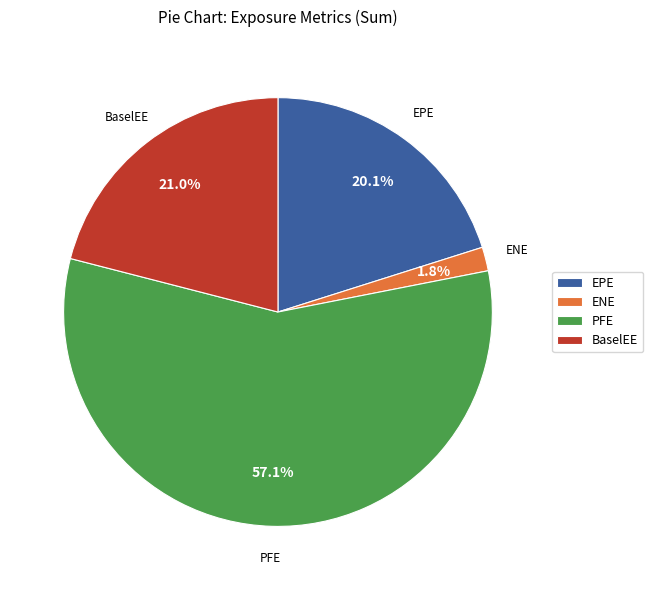

Rank the categories by value from highest to lowest.

PFE, BaselEE, EPE, ENE